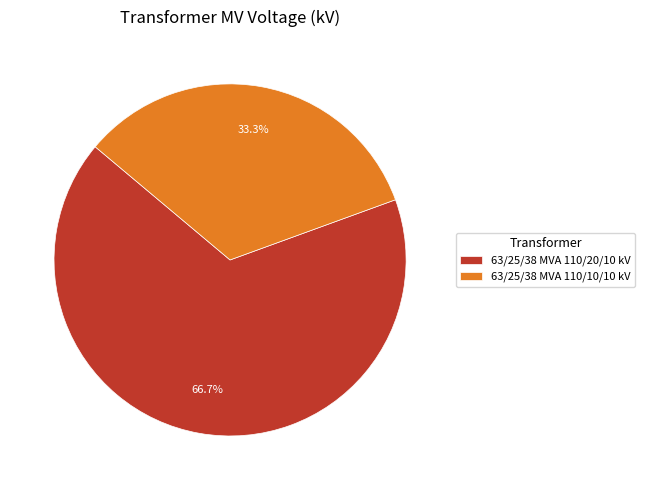

What portion of the pie excludes 63/25/38 MVA 110/20/10 kV?

33.3%